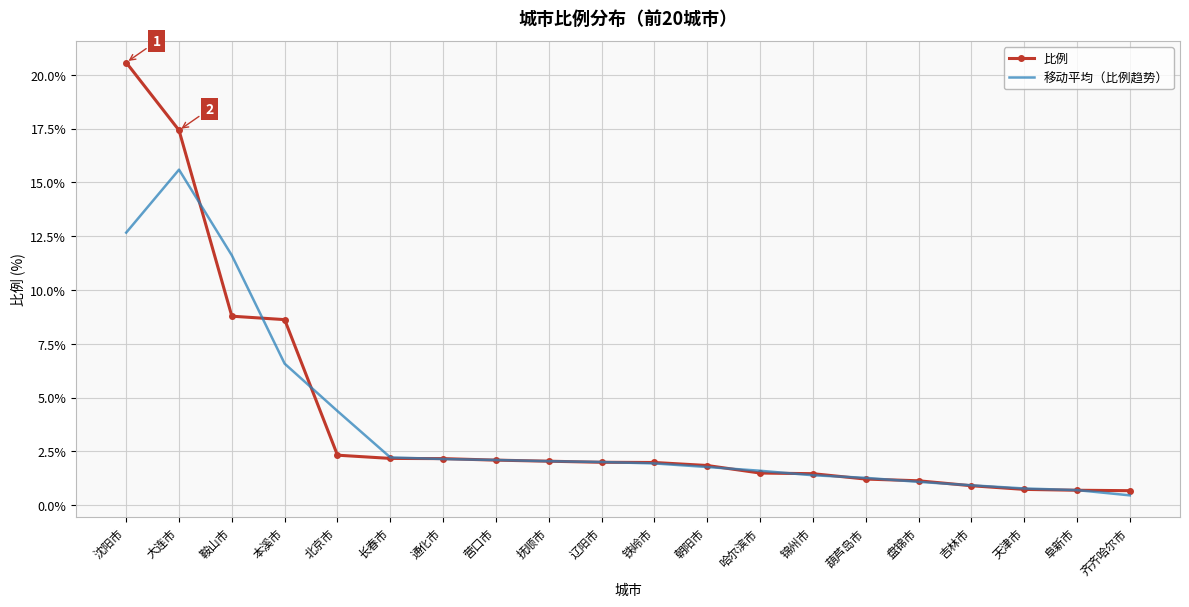

Rank the series by their maximum value, from lowest to highest.

移动平均（比例趋势）, 比例